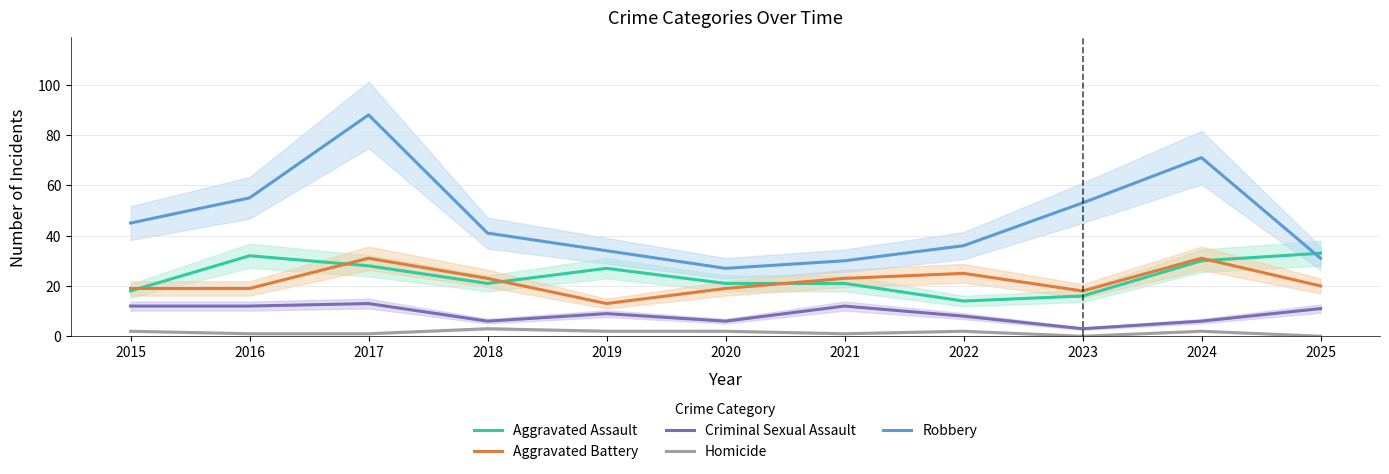

Where is Aggravated Assault nearest to the value 23?

2018